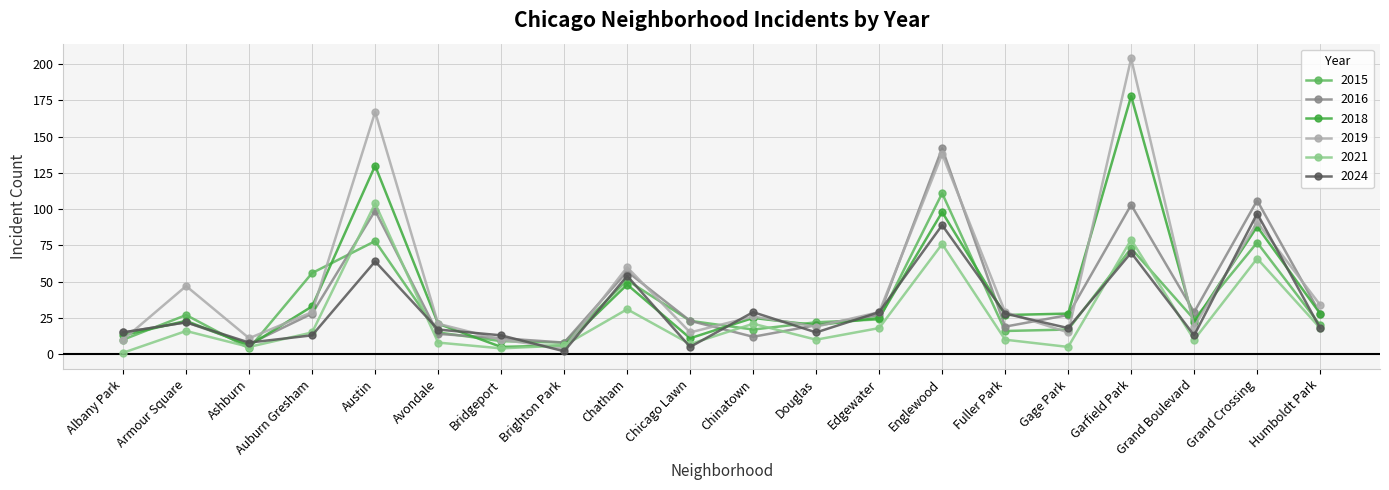

Which category has the highest value across all series?

Garfield Park